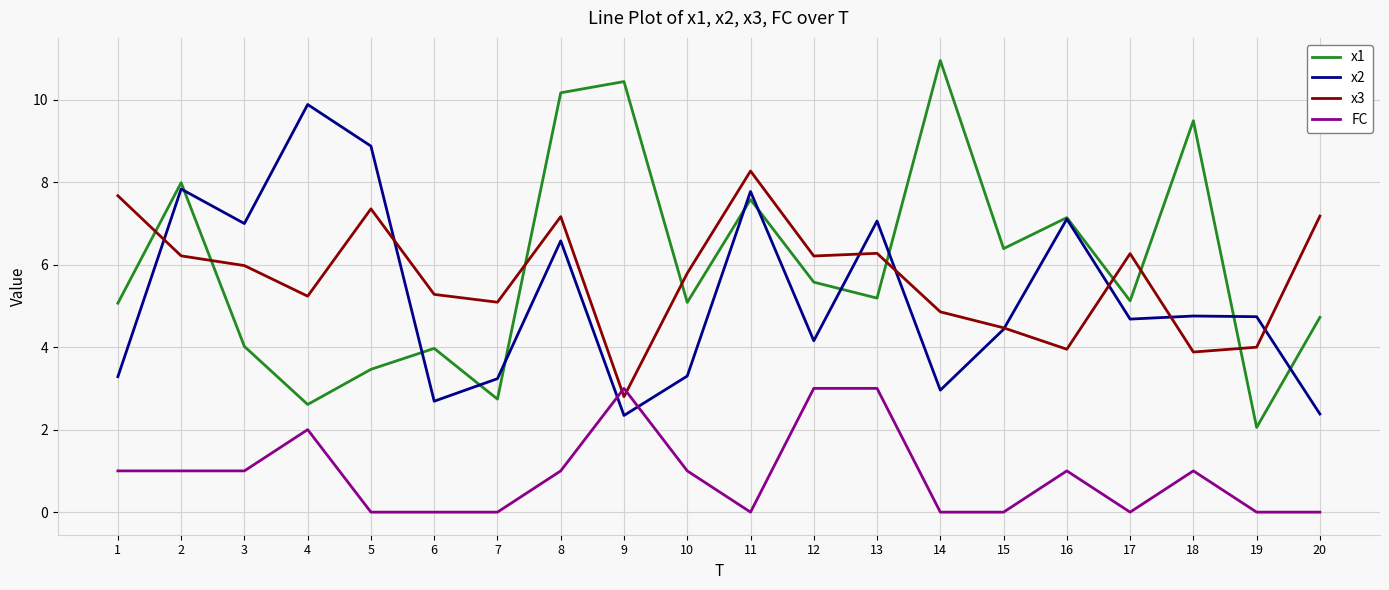

What are all the series names shown in the legend?

x1, x2, x3, FC